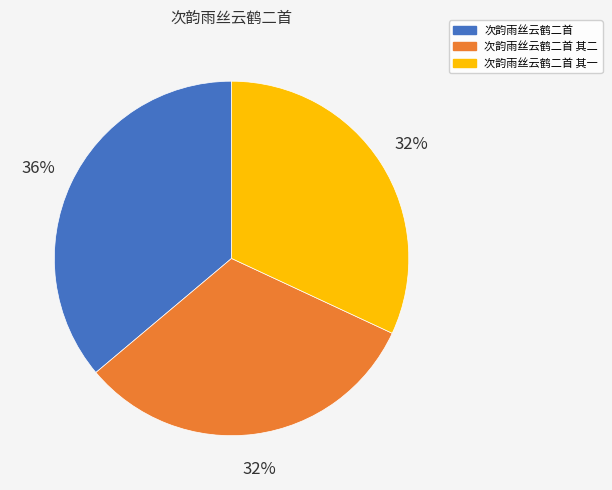

What is the ratio of the value at 次韵雨丝云鹤二首 其一 to the value at 次韵雨丝云鹤二首 其二?

1.0